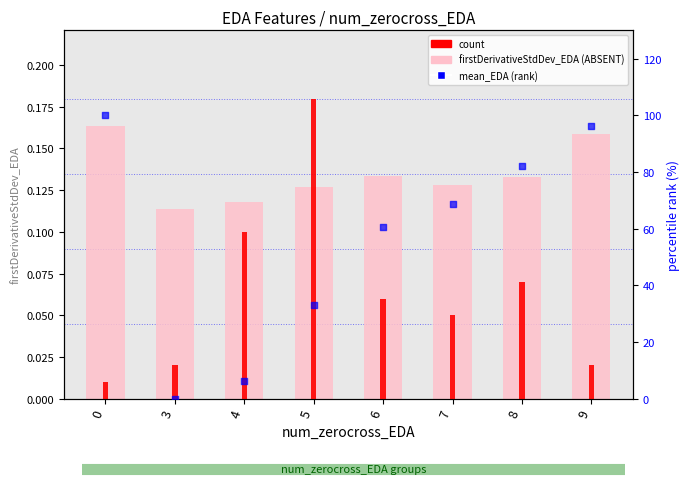

What are all the series names shown in the legend?

firstDerivativeStdDev_EDA, count, mean_EDA (rank)